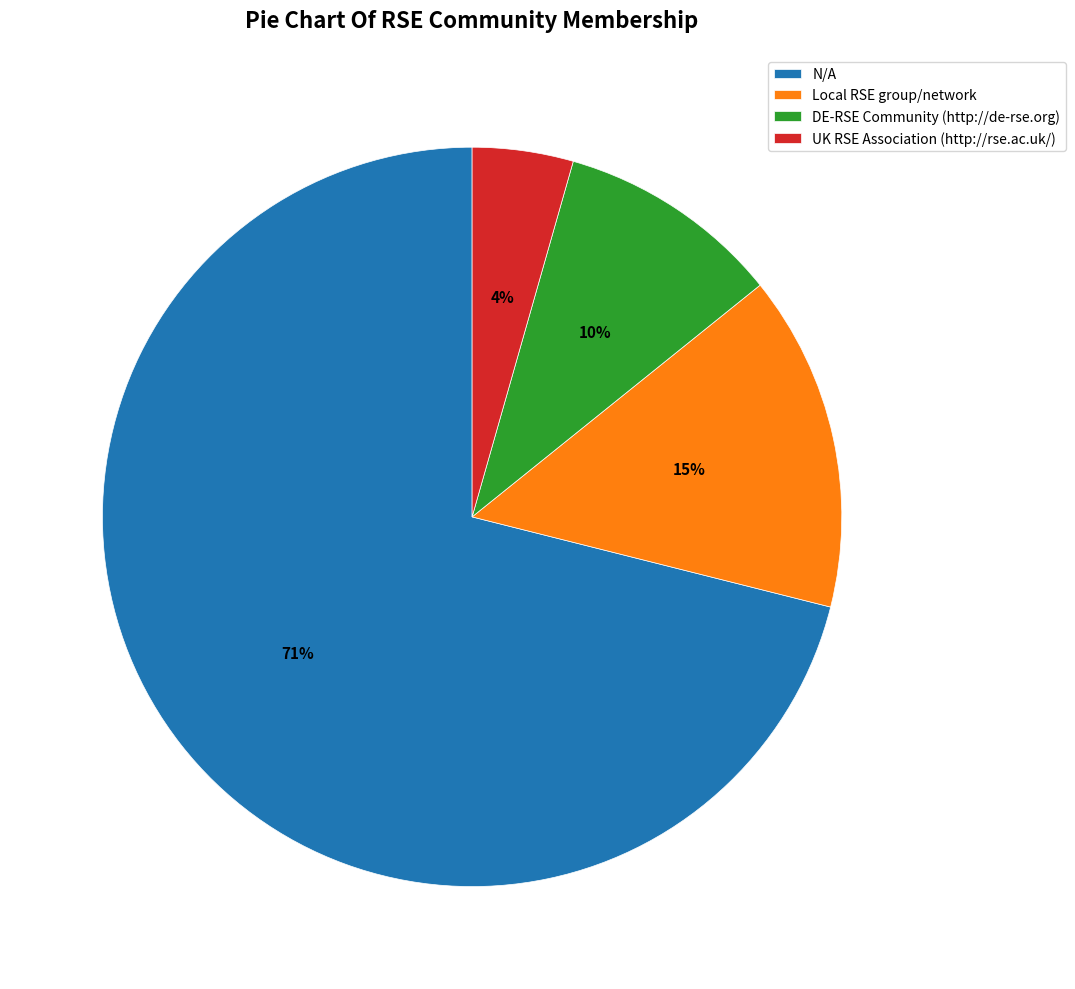

To the nearest percent, what is the difference between the largest and smallest slice percentages?

67%